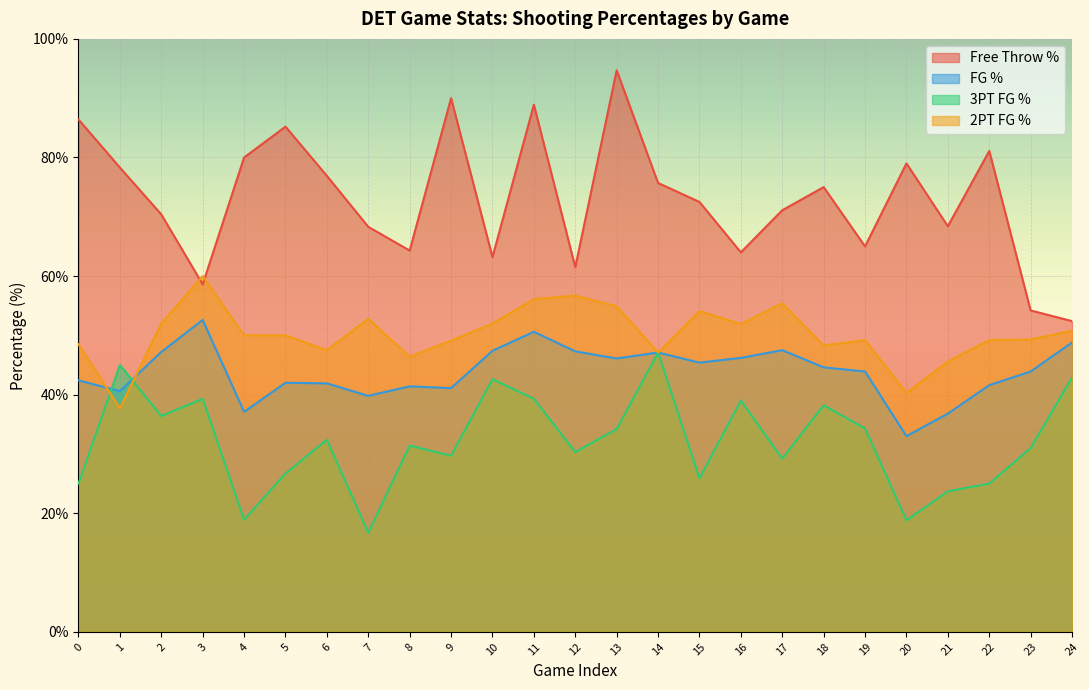

Which category has the highest value in the fg3PtPct series?

14